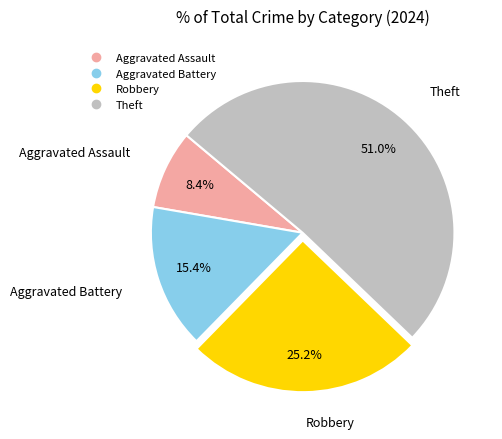

Does Aggravated Battery account for over 50% of the chart?

No